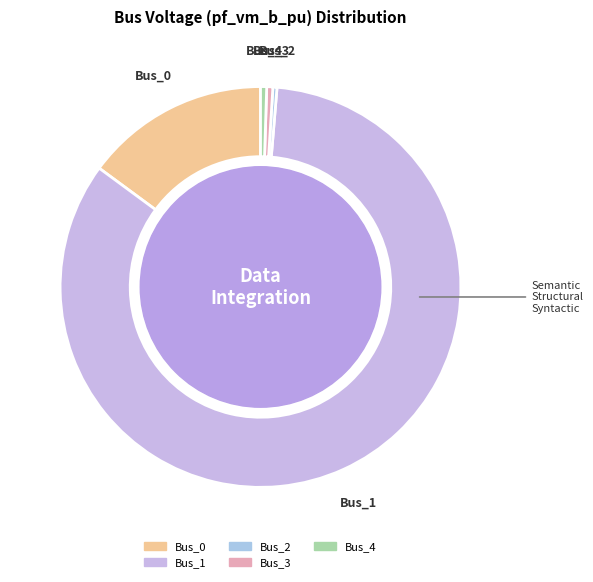

Do Bus_0 and Bus_1 together represent more than half of the pie?

Yes